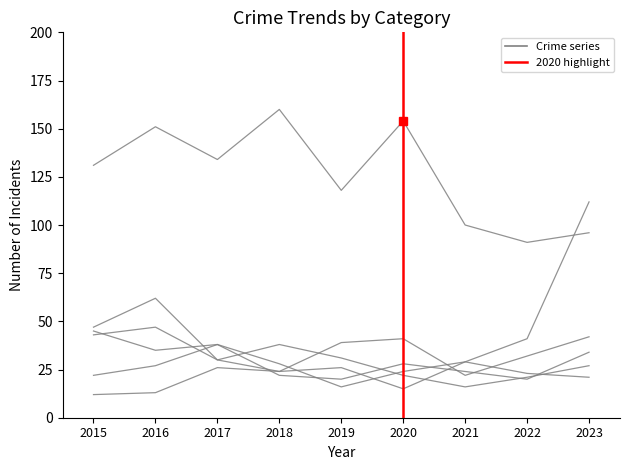

Reading left to right, what are all the values shown in this chart?

Aggravated Assault: 12	13	26	24	26	15	29	23	21
Aggravated Battery: 22	27	38	22	20	28	24	20	34
Burglary: 43	47	30	24	39	41	22	32	42
Motor Vehicle Theft: 45	35	38	28	16	24	29	41	112
Robbery: 47	62	30	38	31	22	16	21	27
Theft: 131	151	134	160	118	154	100	91	96